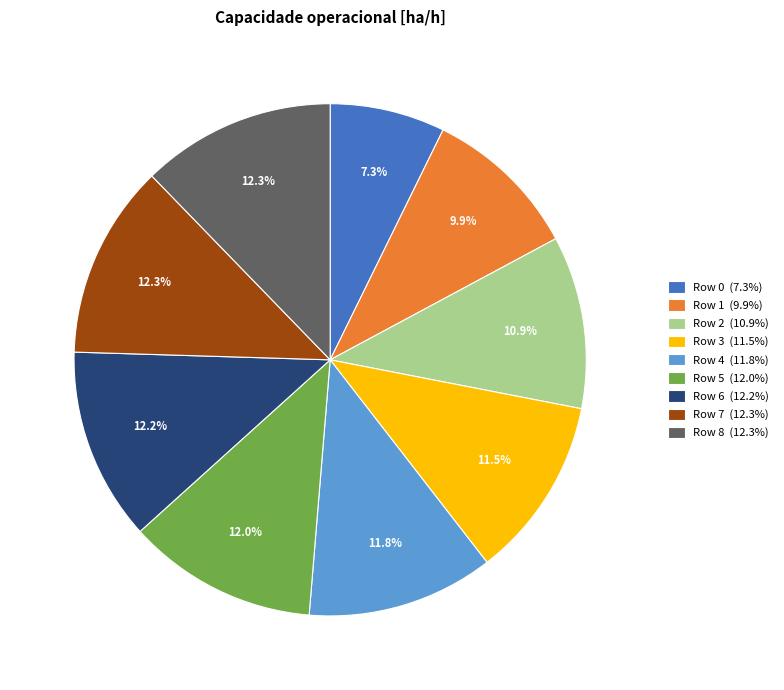

Which slice is the smallest?

Row 0